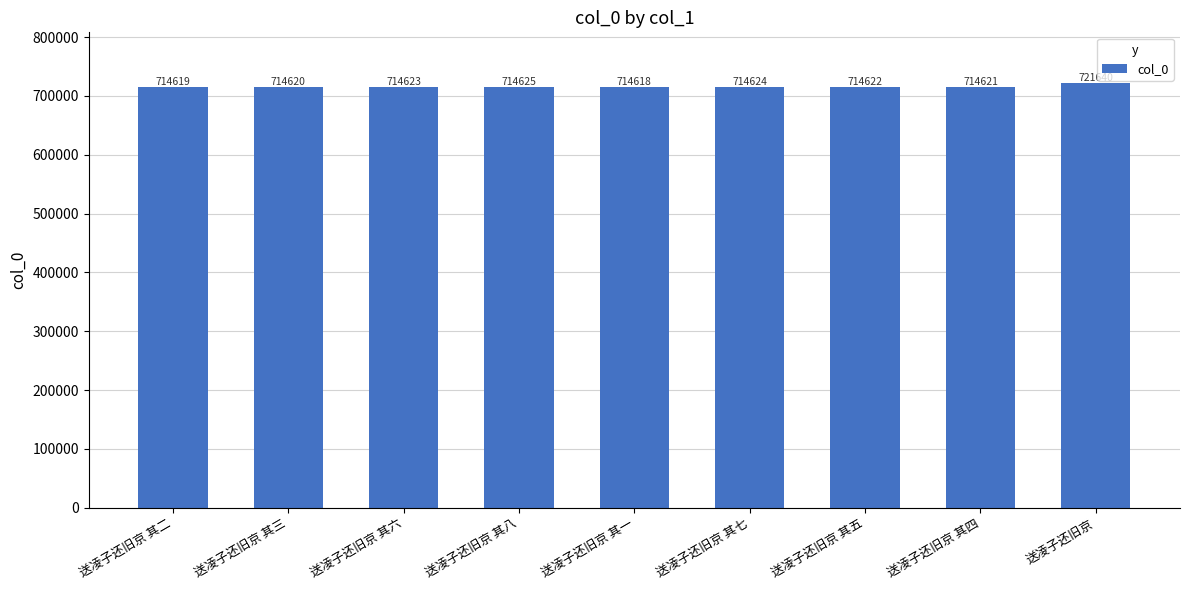

What value does the data have at 送凌子还旧京 其二, to the nearest 100?

714600